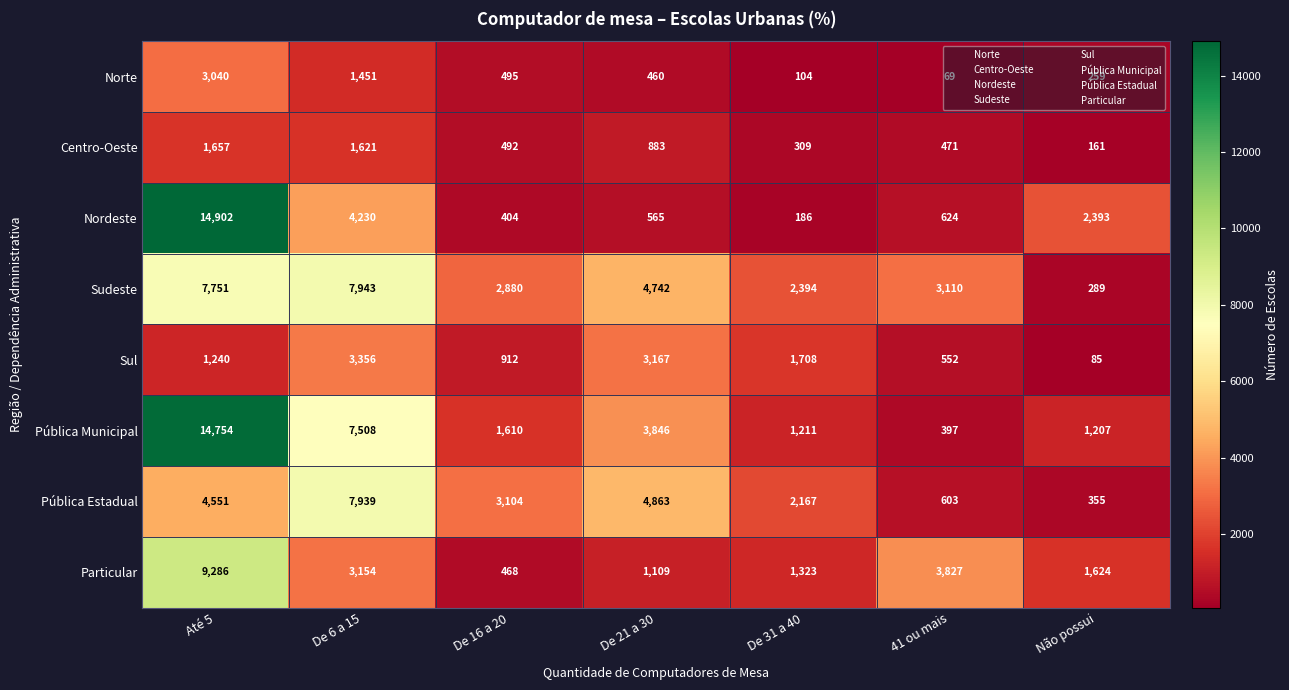

Count the number of data series in this chart.

8